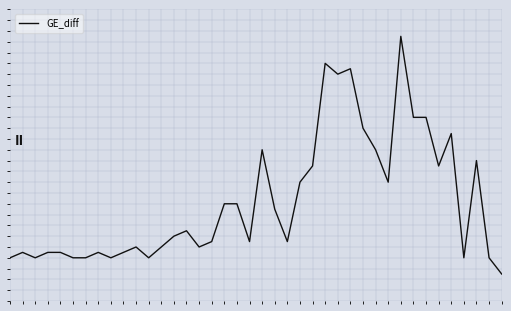

Is this an area chart (filled region under the line)?

No